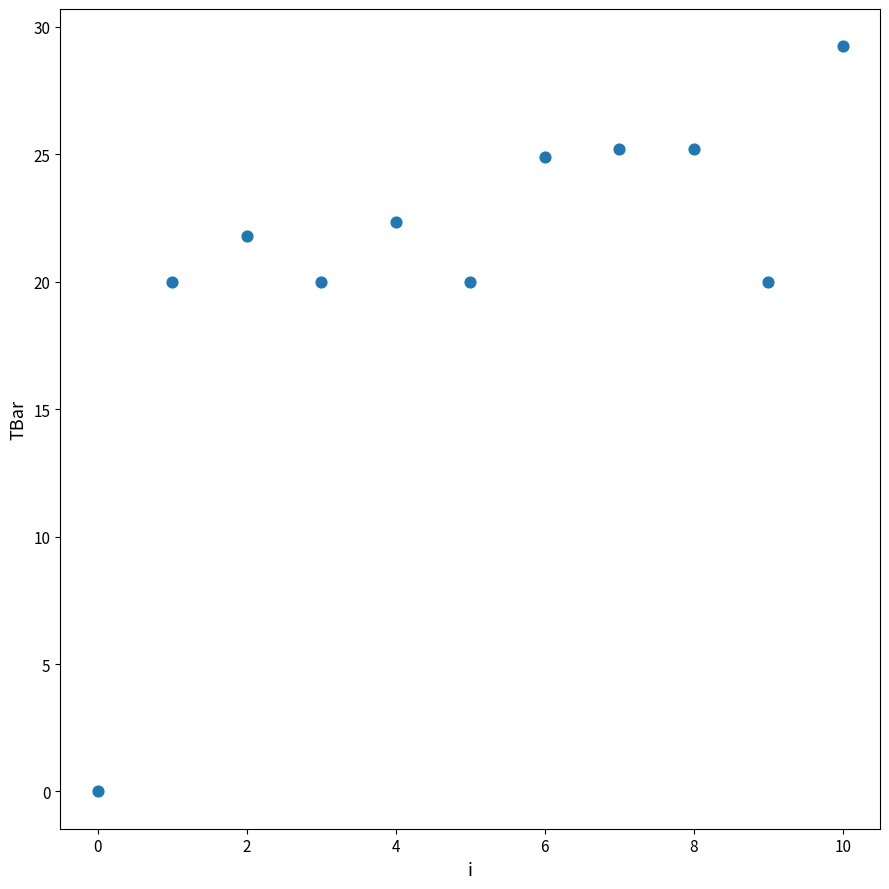

What is the average Y value?

20.8